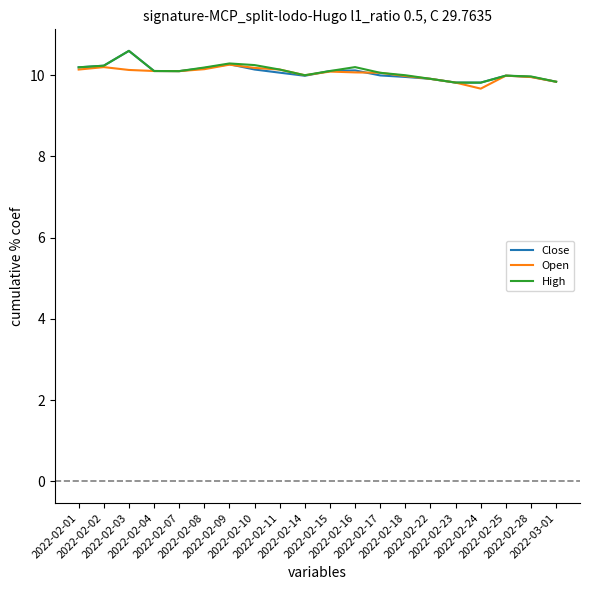

What is the difference between the Close values at 2022-02-10 and 2022-02-01?

0.1